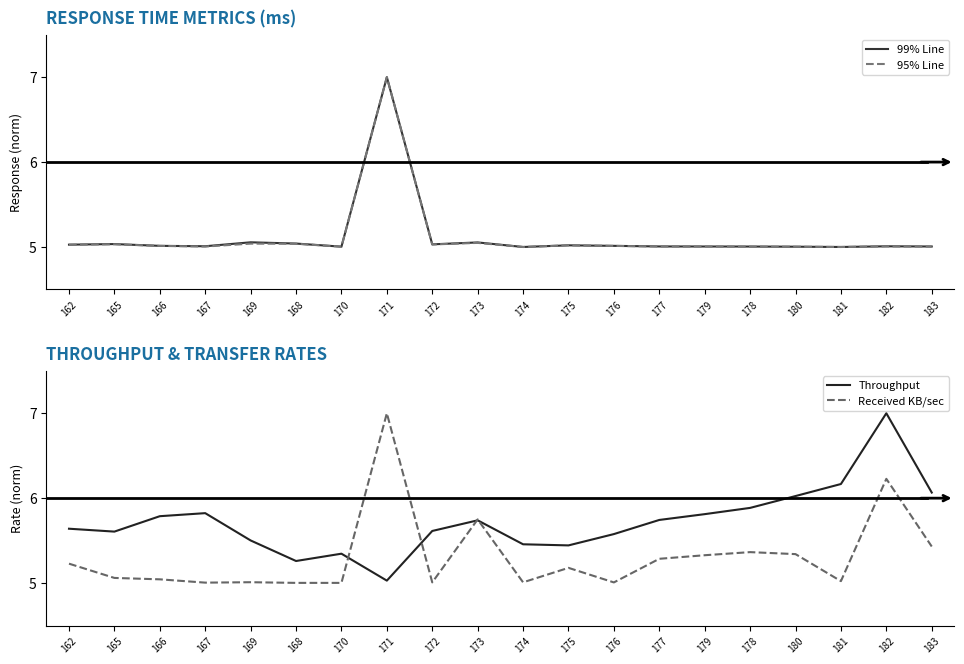

At which category is the sum across all series the highest?

171